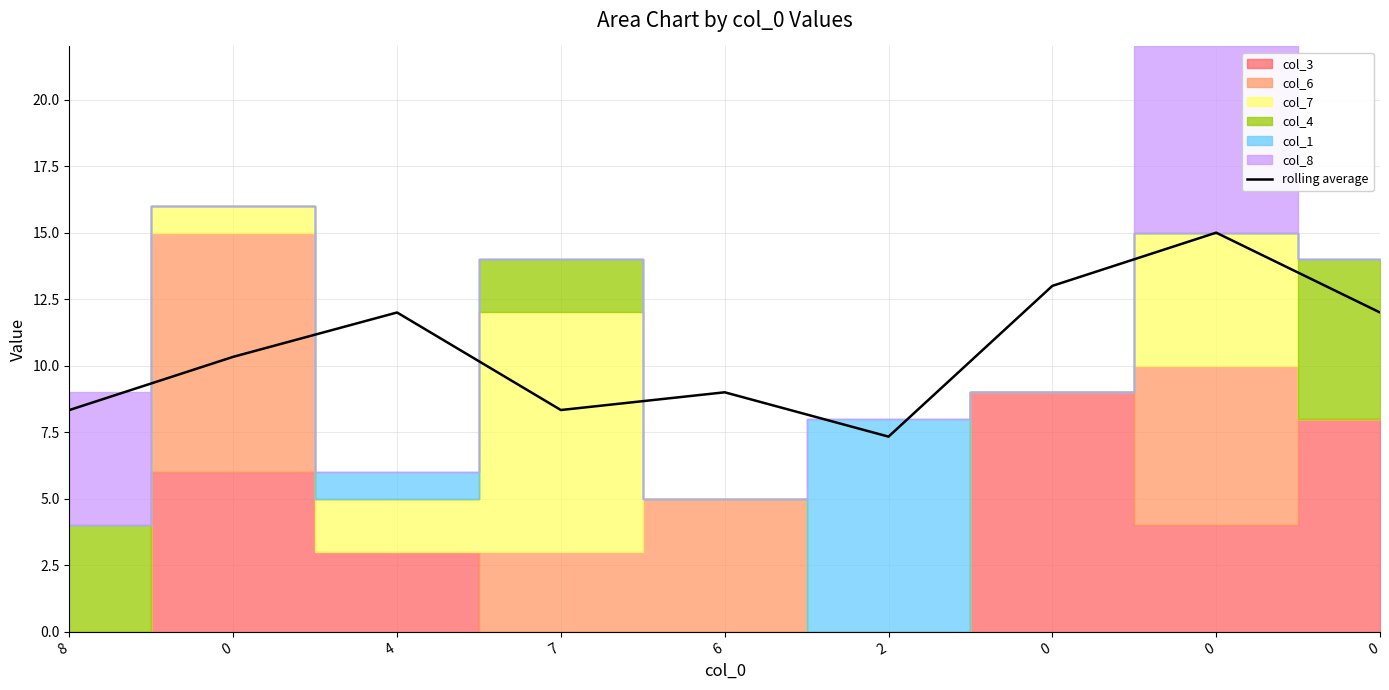

Reading right to left, transcribe all the data shown in this chart.

0=12.0	0=15.0	0=13.0	2=7.3	6=9.0	7=8.3	4=12.0	0=10.3	8=8.3